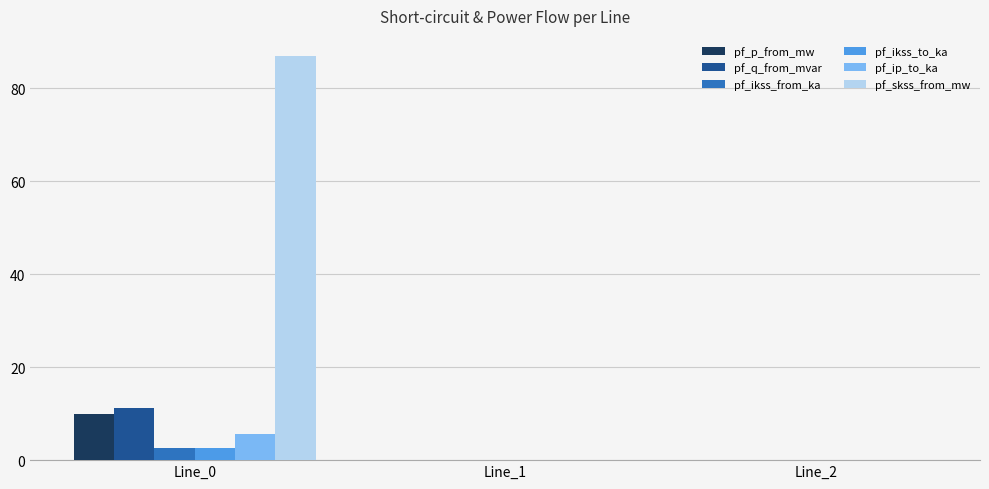

Which series has the widest spread of values?

pf_skss_from_mw